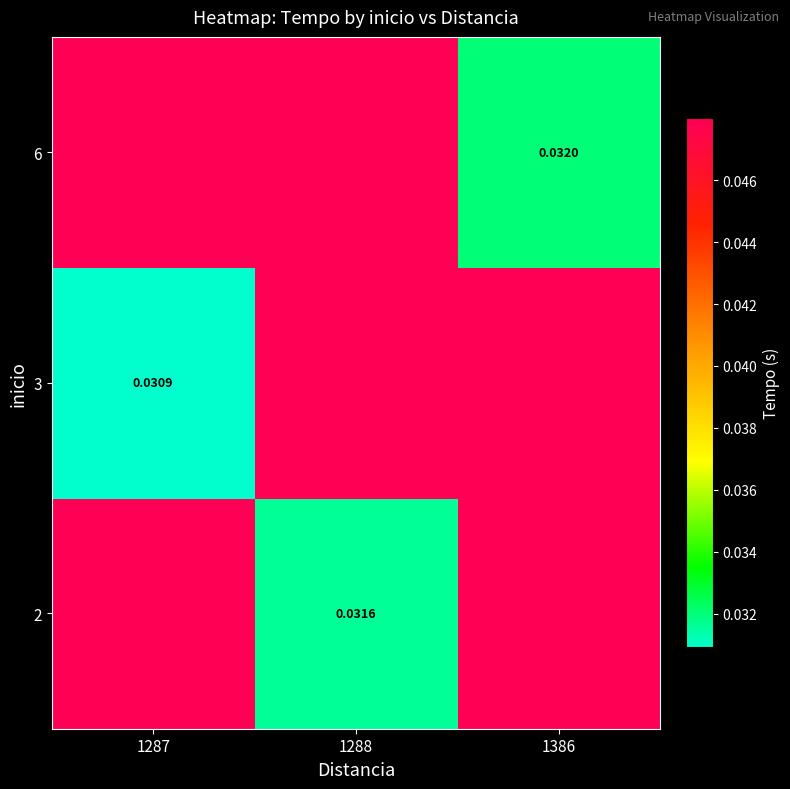

Is the value of 6 at 1288 greater than the value of 3 at 1287?

Yes